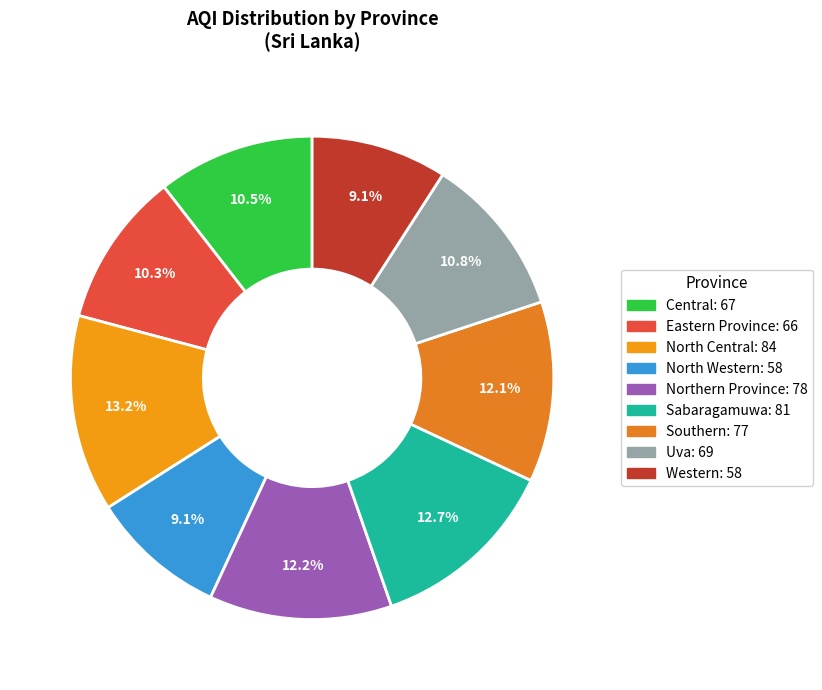

How many segments does this pie chart have?

9